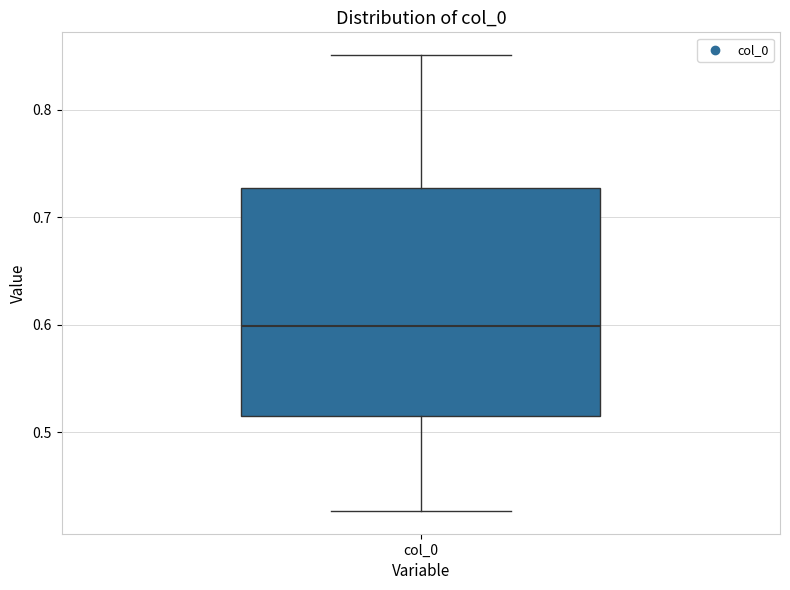

Read this box plot against the y-axis: the position of the median line, the range covered by the box, and the ends of both whiskers. The values are not printed on the chart, so give them approximately, as read against the axis.

median 0.60, box 0.52 to 0.73, whiskers 0.43 to 0.85